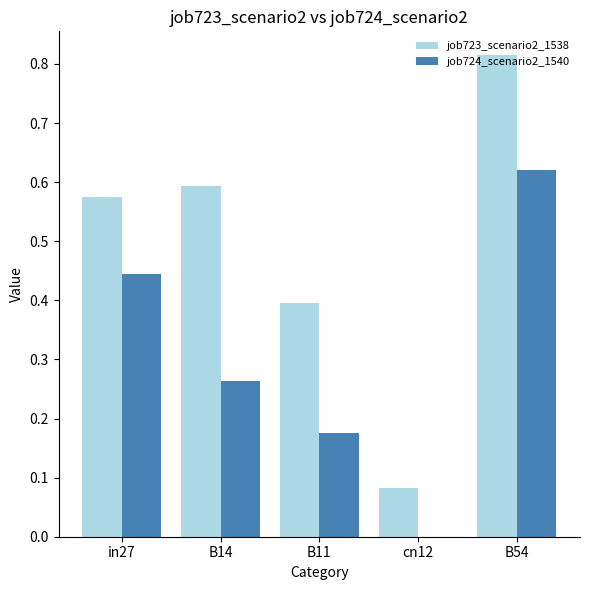

How many categories are shown in the chart?

5